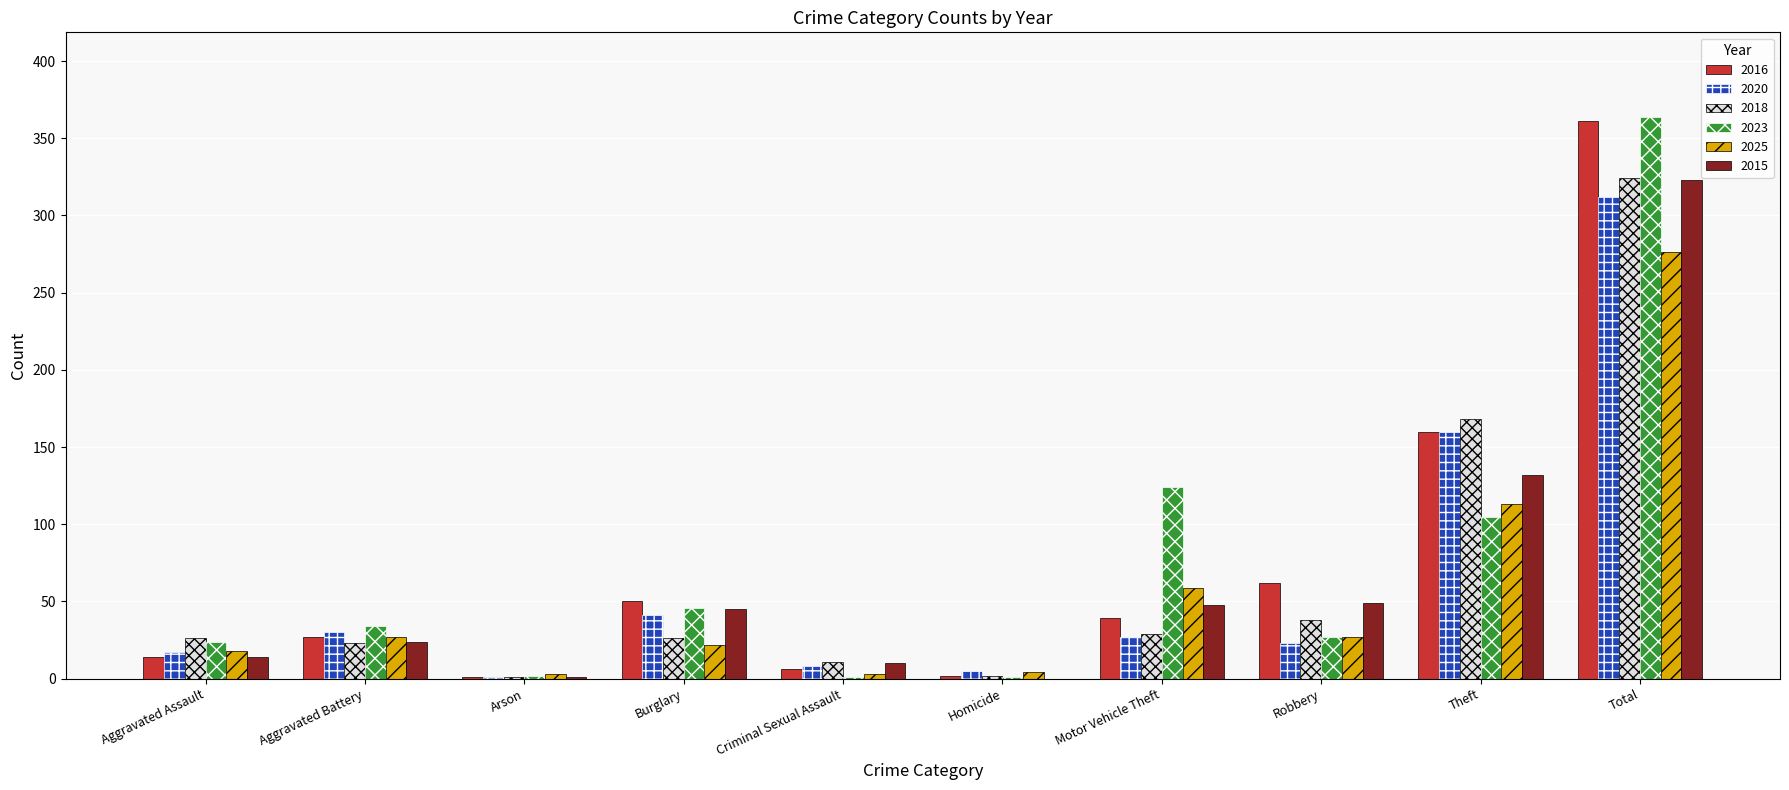

Between Aggravated Assault and Theft, which series saw the biggest shift?

2016